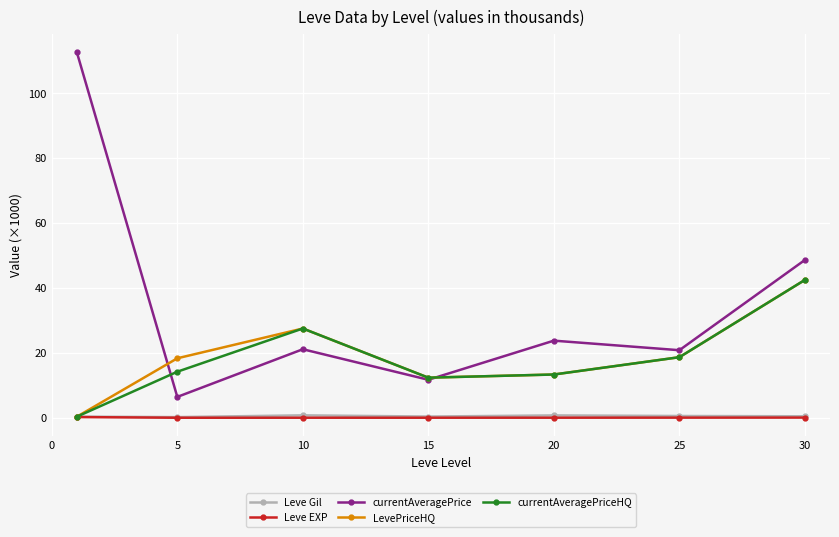

How many lines are shown in the chart?

5